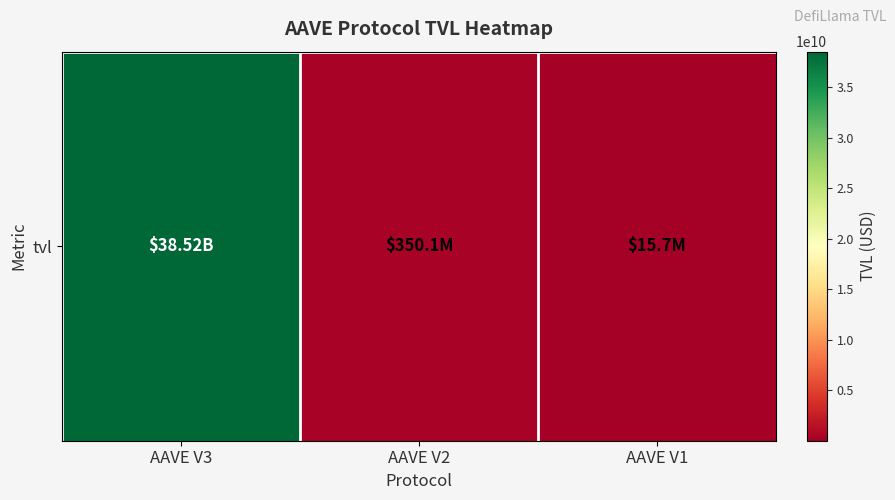

Which has a higher value, AAVE V1 or AAVE V3?

AAVE V3